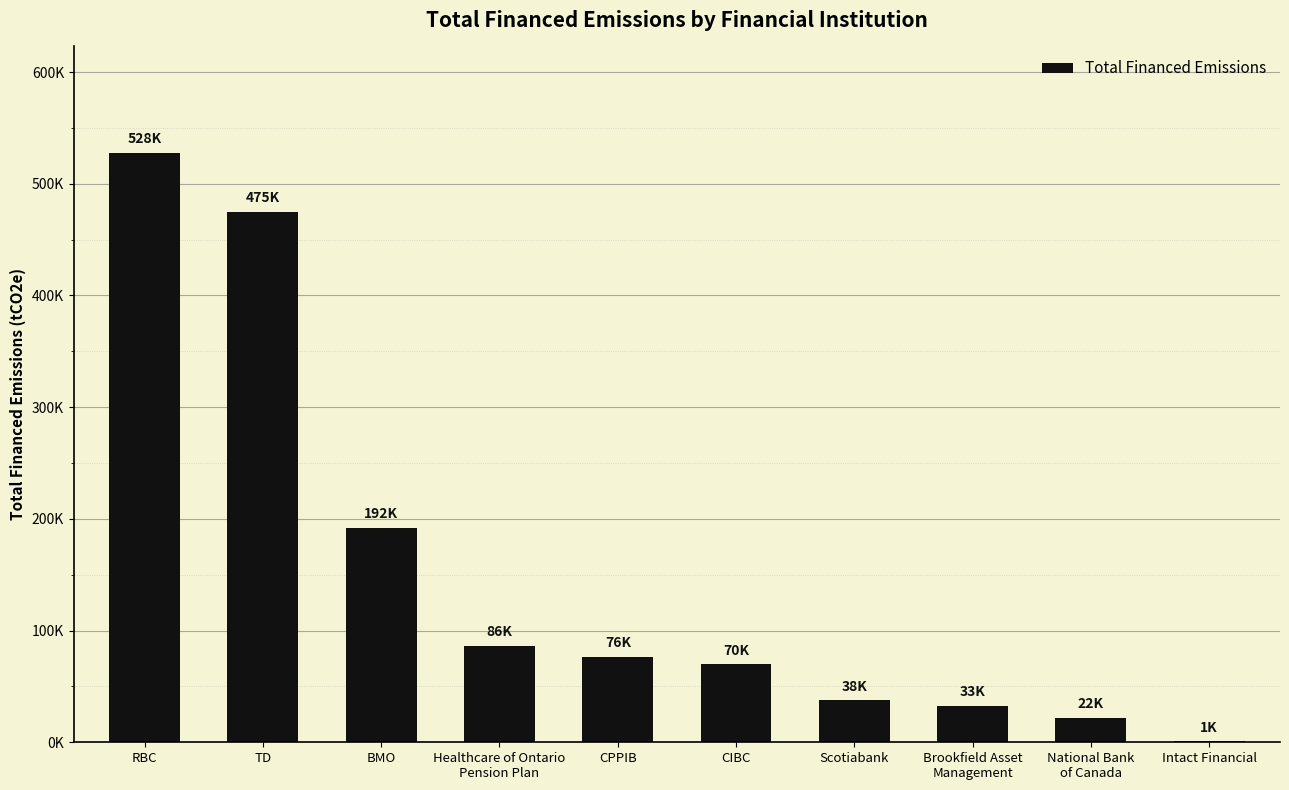

What is the value of the 2nd bar from the left?

475127.0